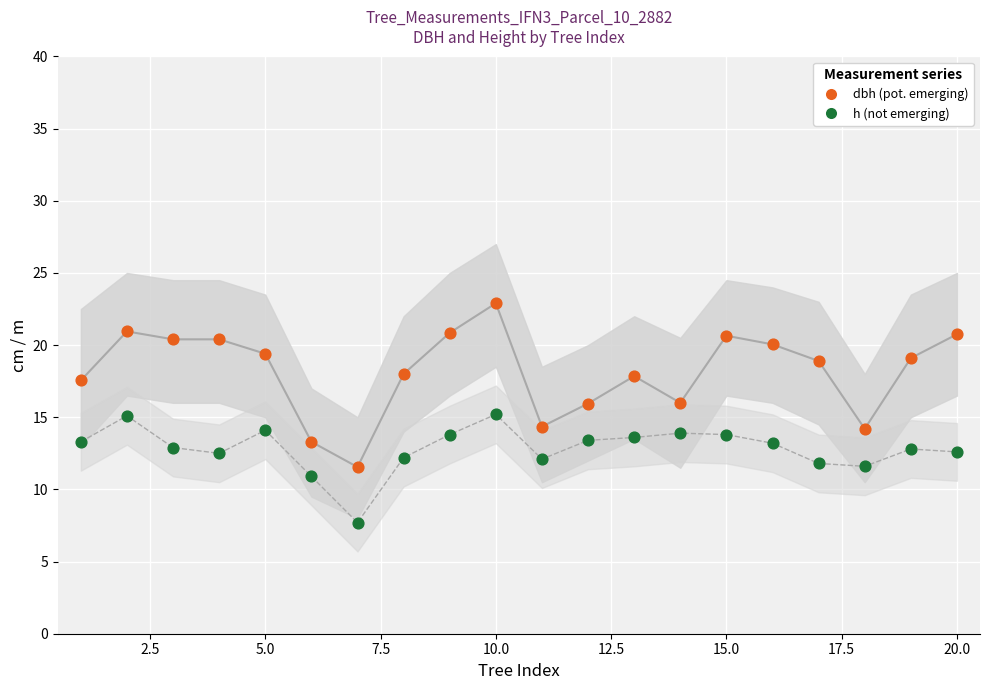

Across all data points, what is the range of X values (max minus min)?

19.0